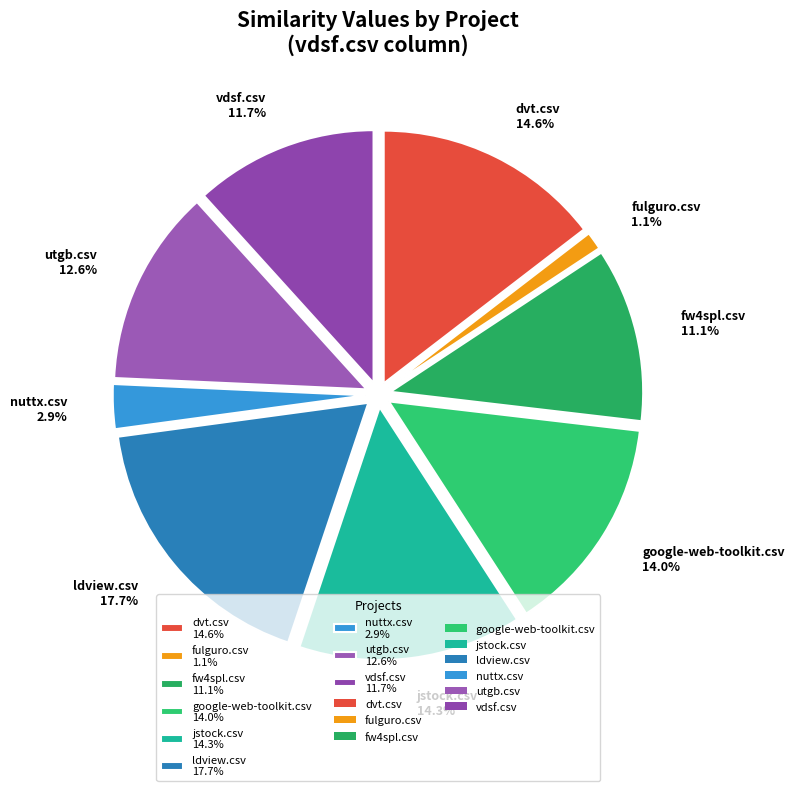

Count the number of slices in the pie.

9